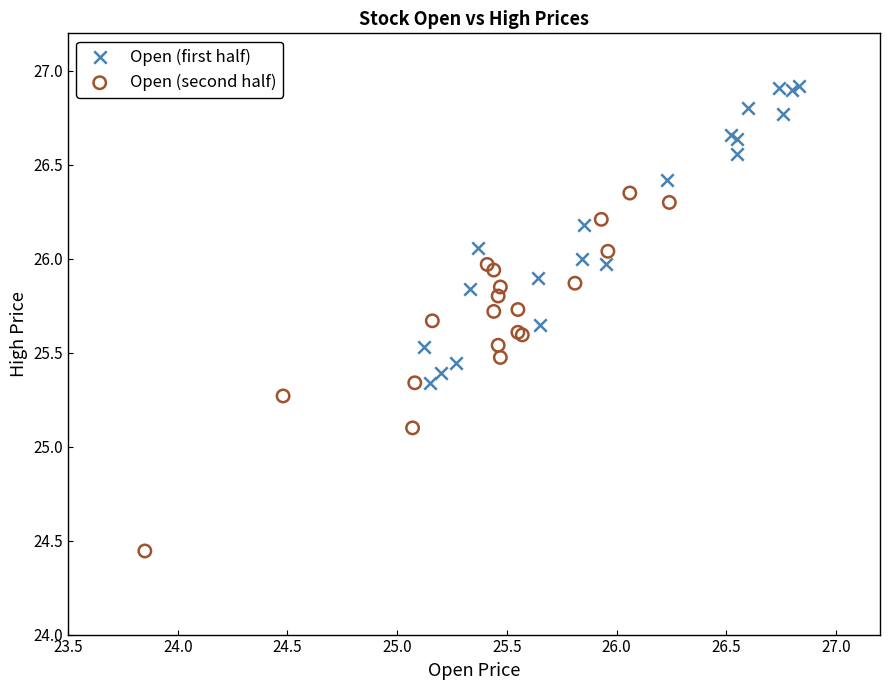

Which series has the widest spread of Y values?

Open (second half)